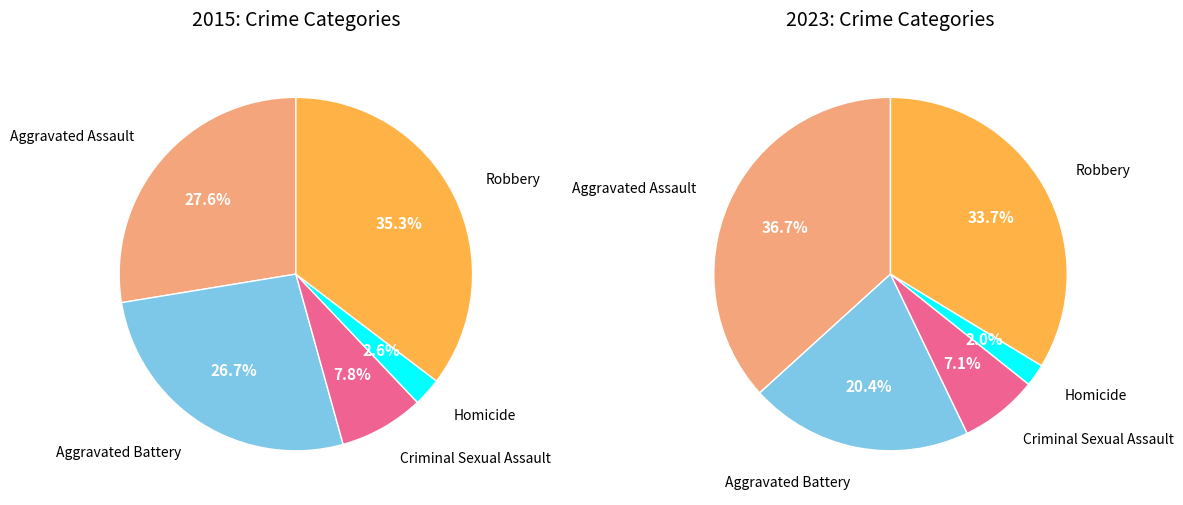

What is the smallest slice in the pie chart?

Homicide